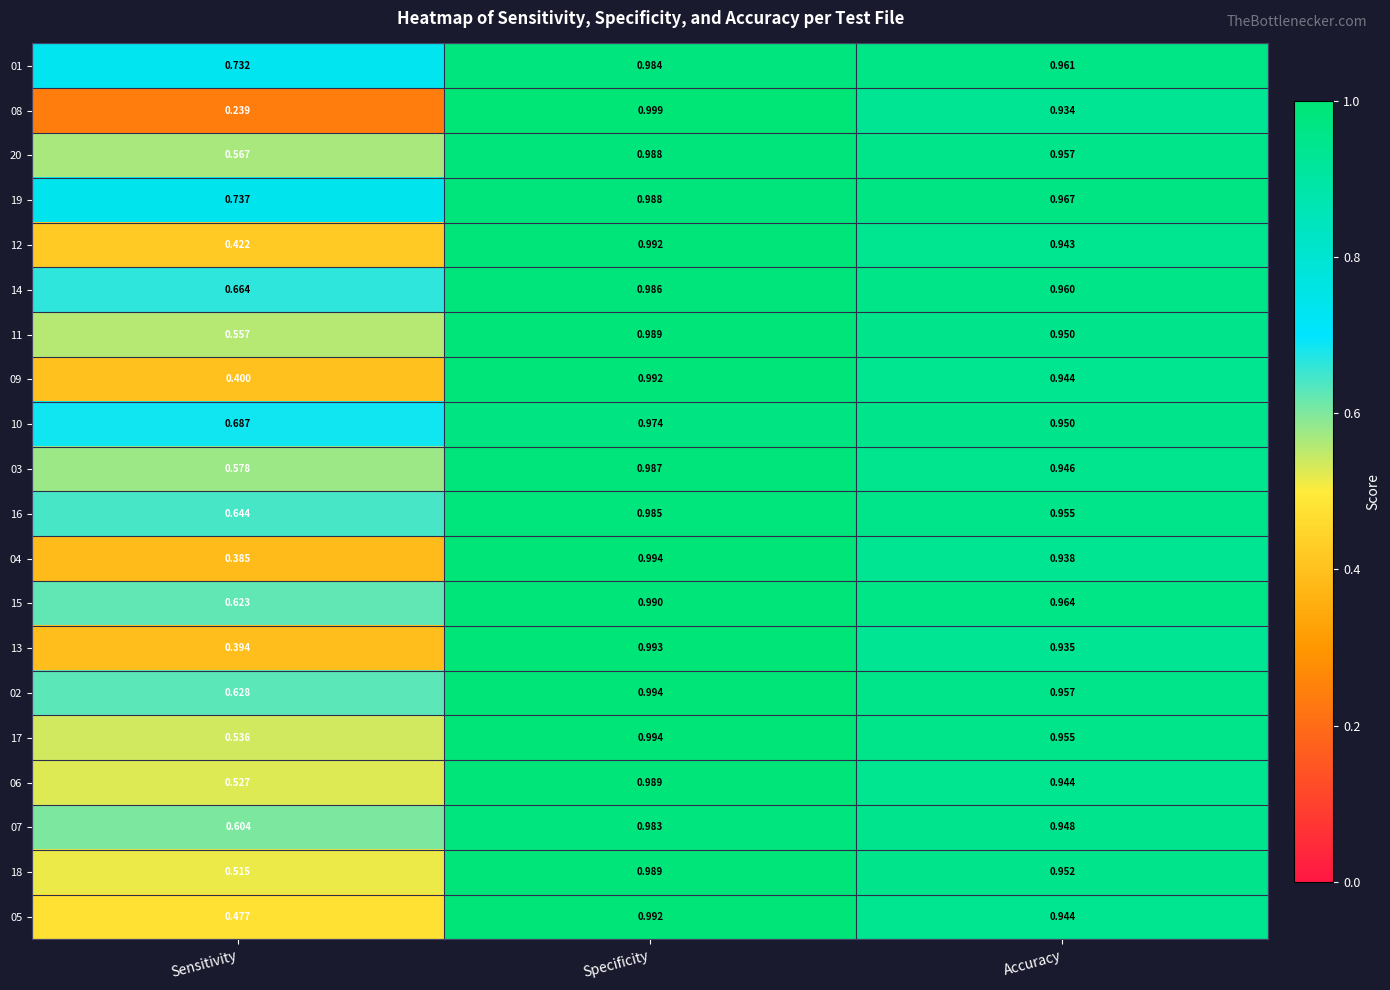

Is the value of 19 at Sensitivity greater than the value of 14 at Accuracy?

No